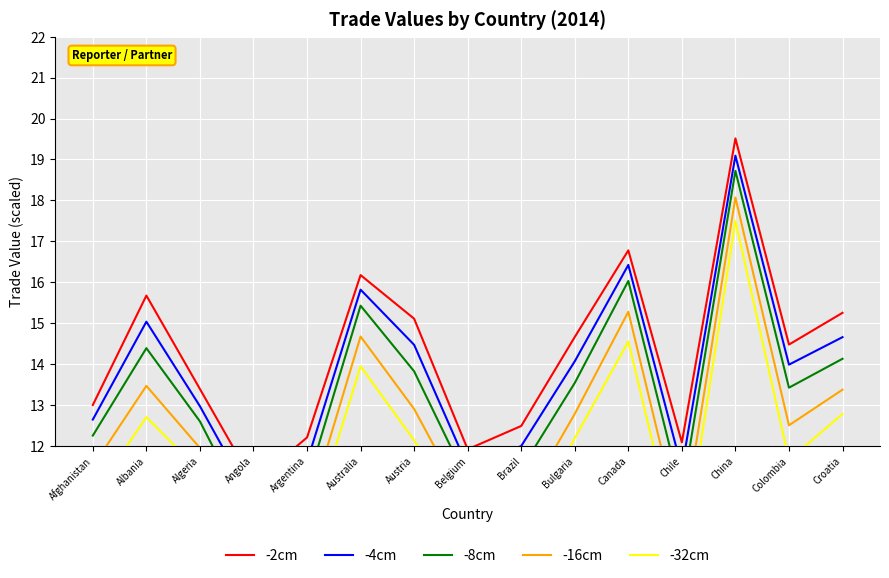

List the series in order of their peak value, lowest first.

-32cm, -16cm, -8cm, -4cm, -2cm